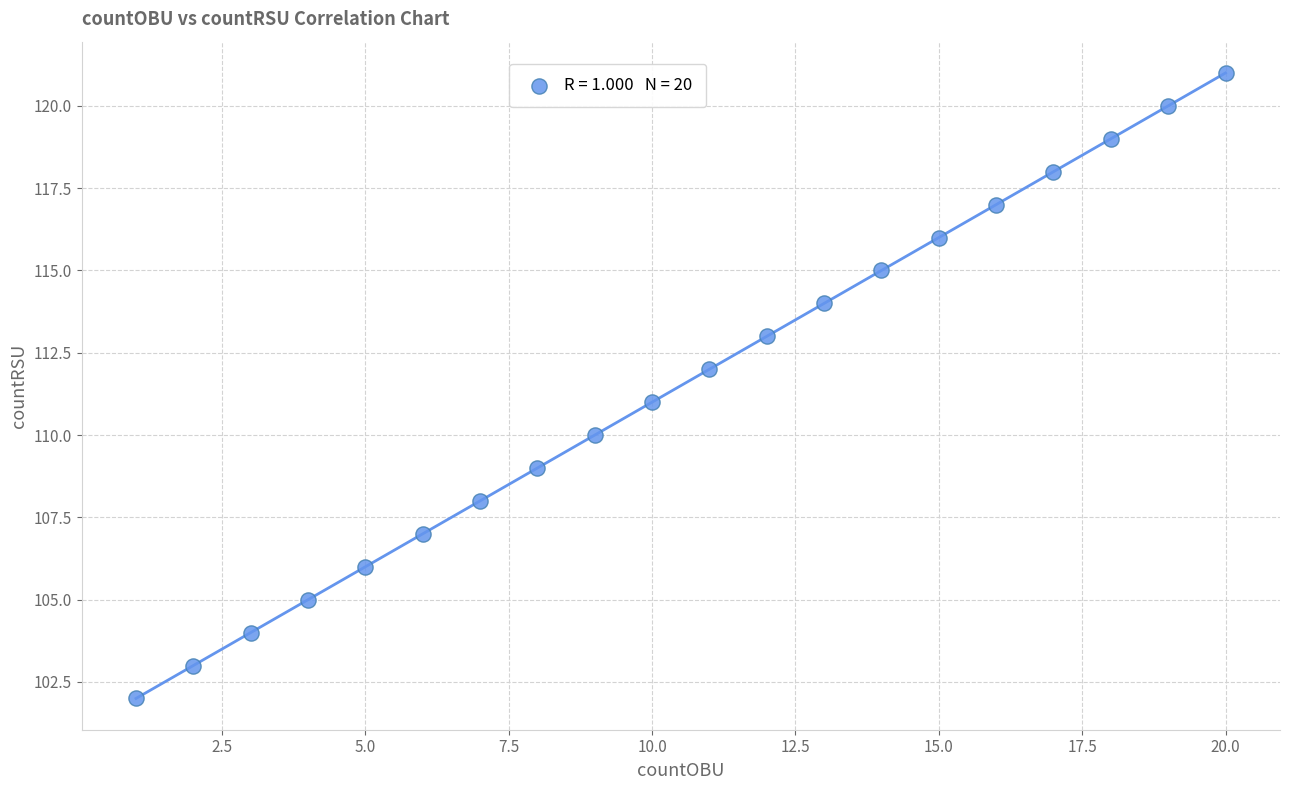

What is the range of X values (max minus min)?

19